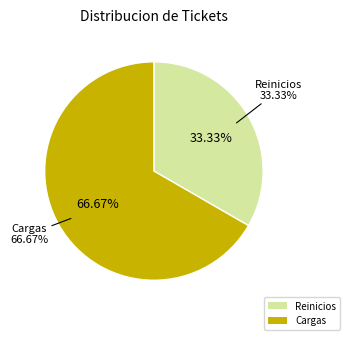

To the nearest percent, what is the difference between the largest and smallest slice percentages?

33%